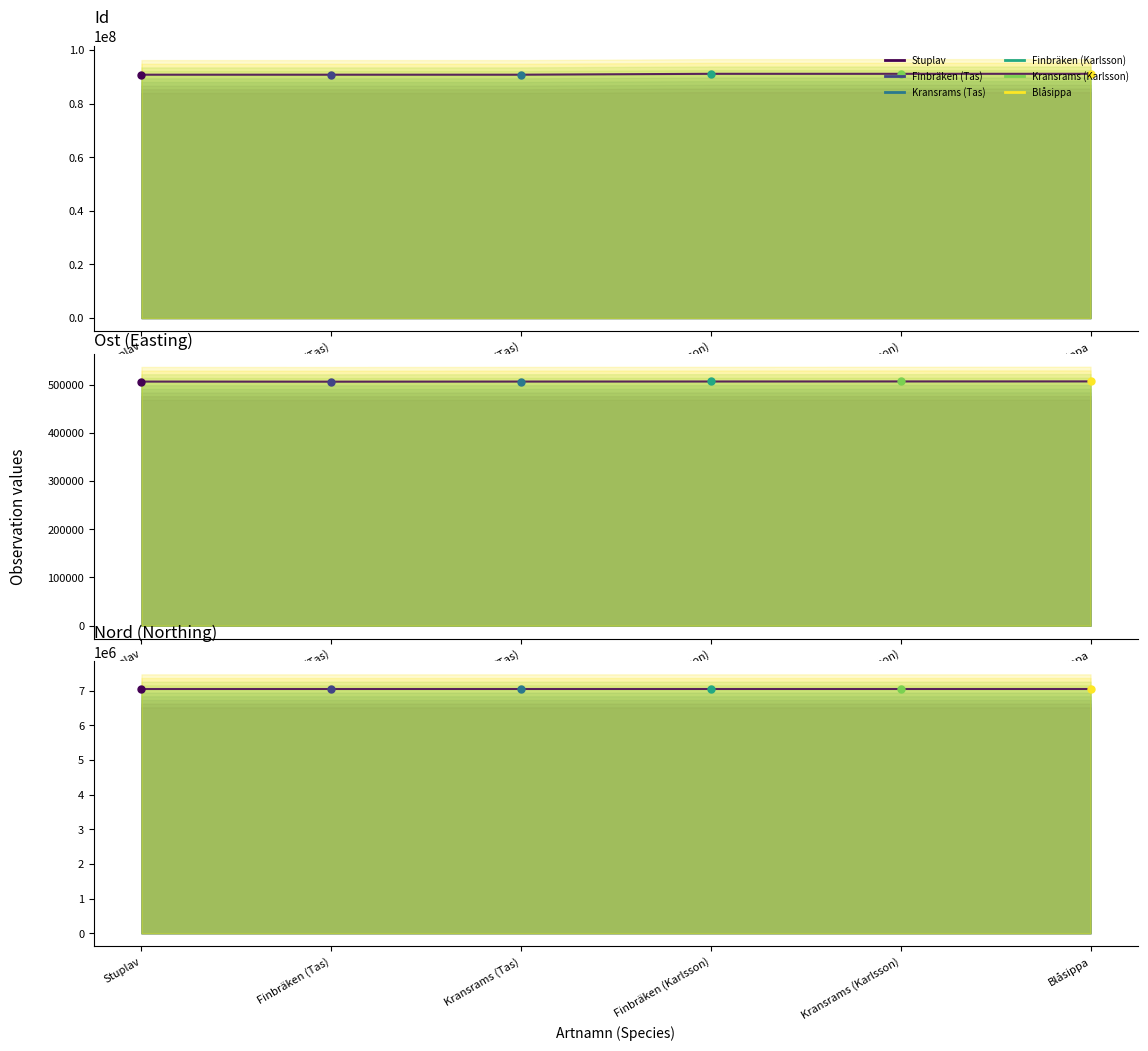

Is it true that the value at Finbräken (Karlsson) is 132526994?

False